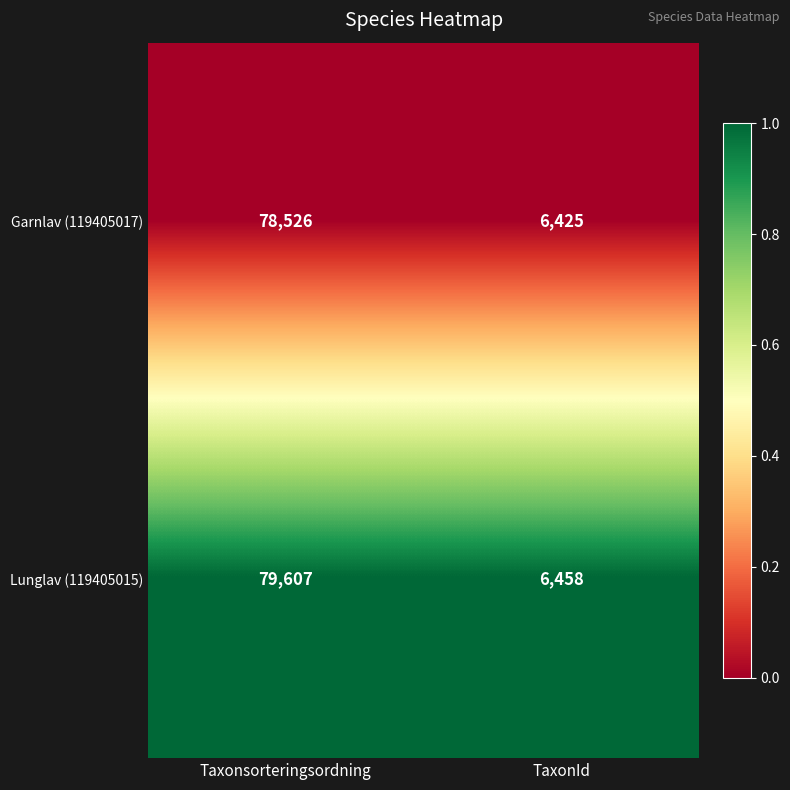

What is the difference between the Garnlav (119405017) values at TaxonId and Taxonsorteringsordning?

72101